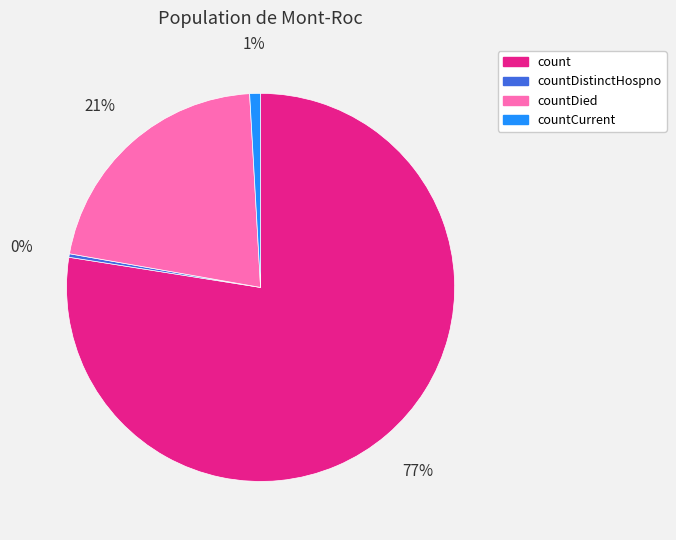

True or false: countDied accounts for 21% of the total.

True